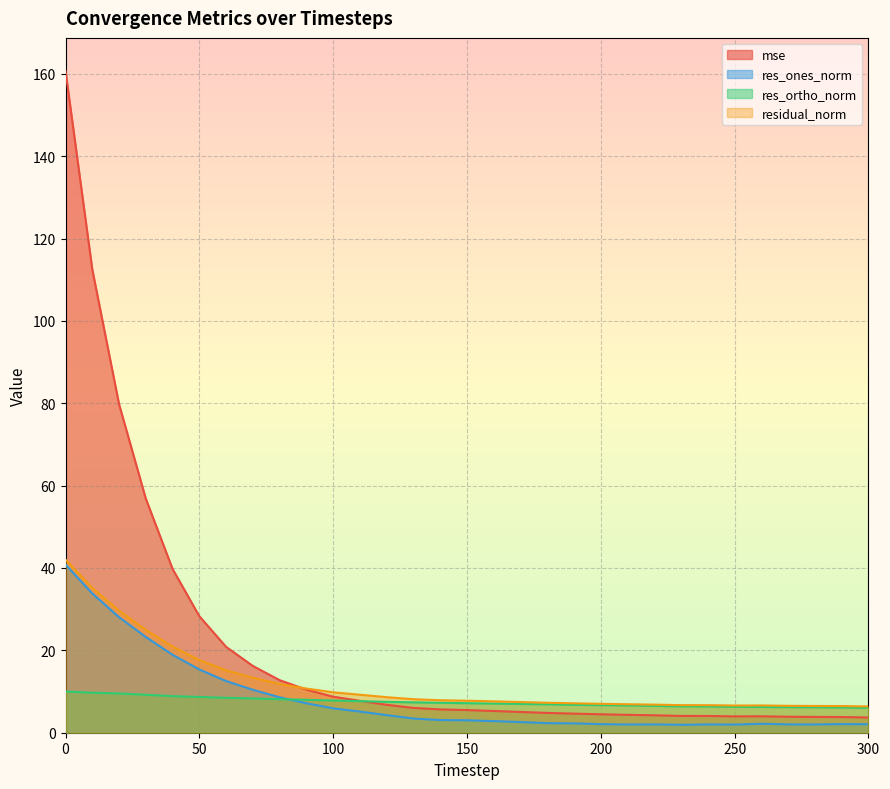

What is the sum of all res_ortho_norm values?

231.3